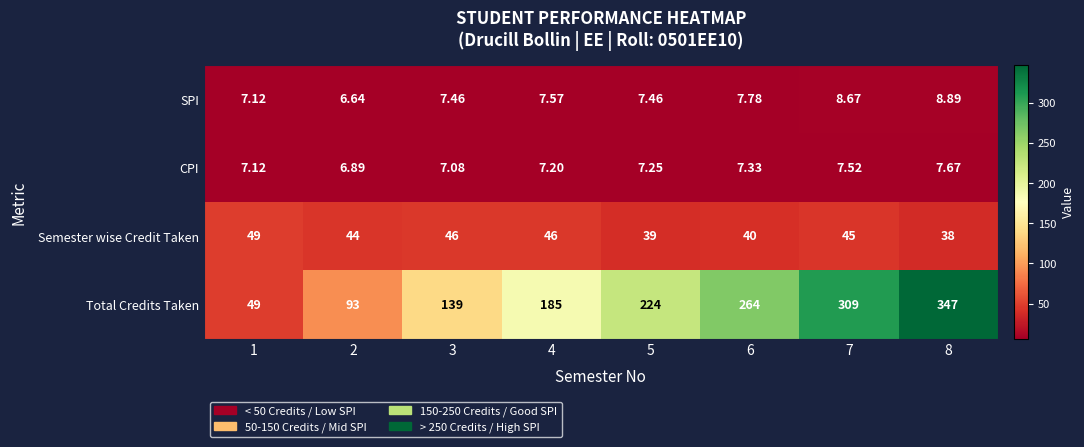

What is the total value across all series at 7?

370.2